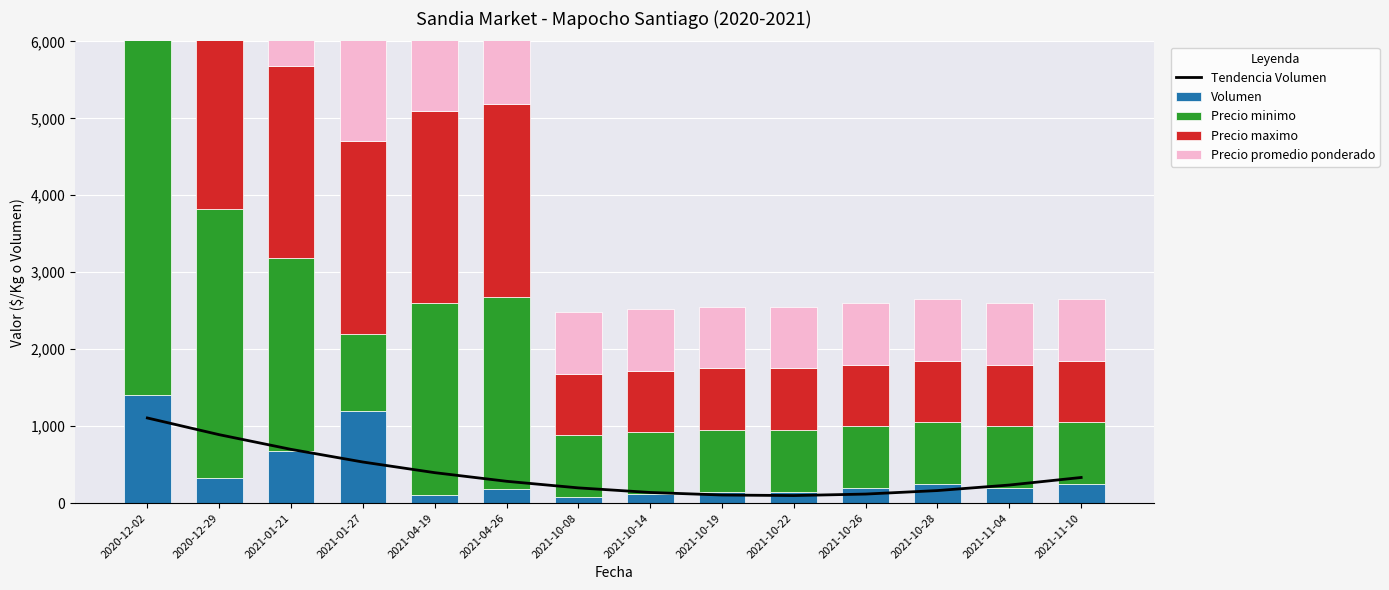

How many values in the Tendencia Volumen series exceed 283?

7